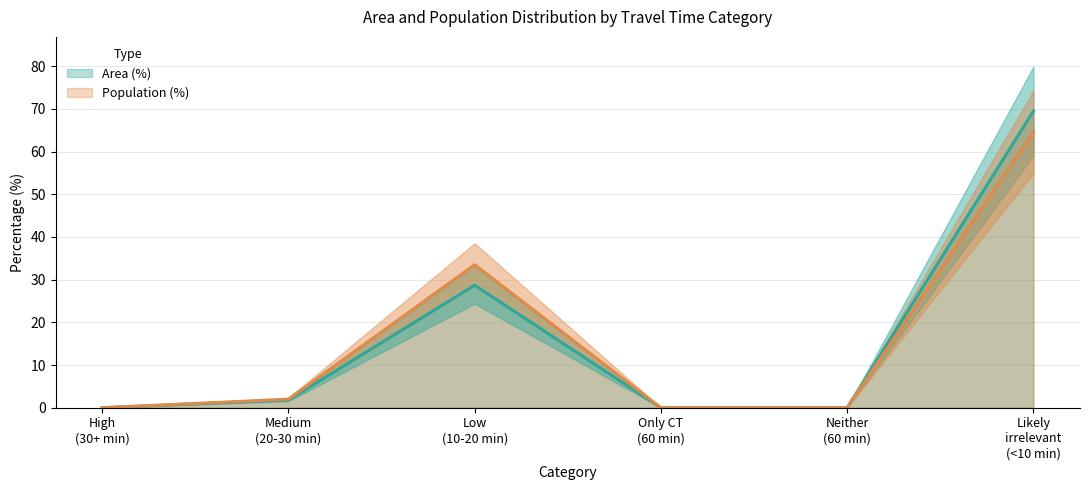

True or false: Population (%) and Area (%) cross at least once.

False